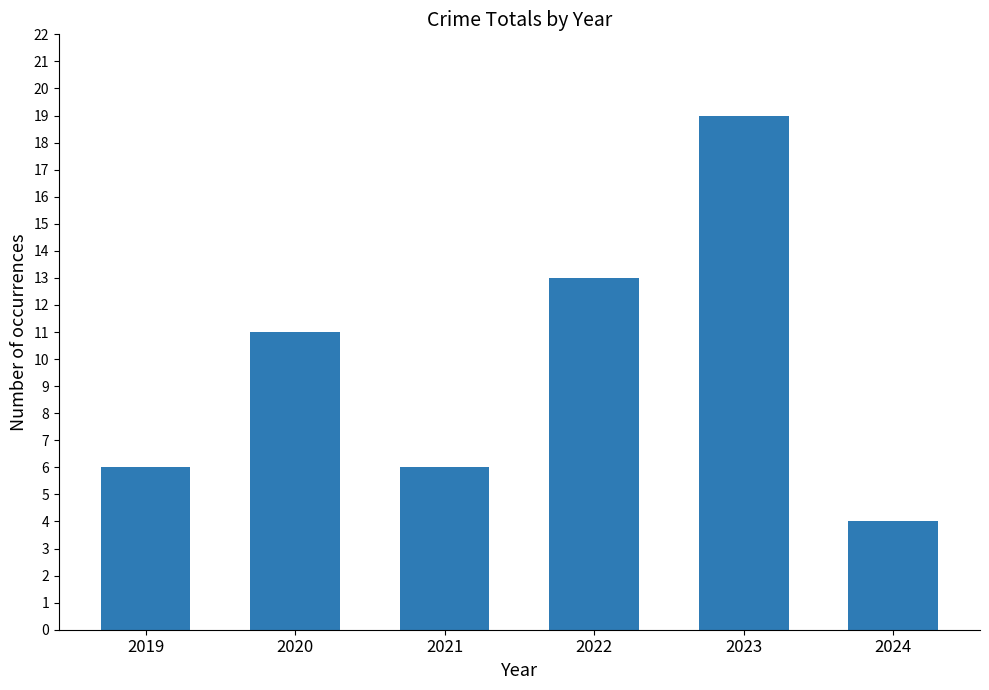

What is the average value?

10